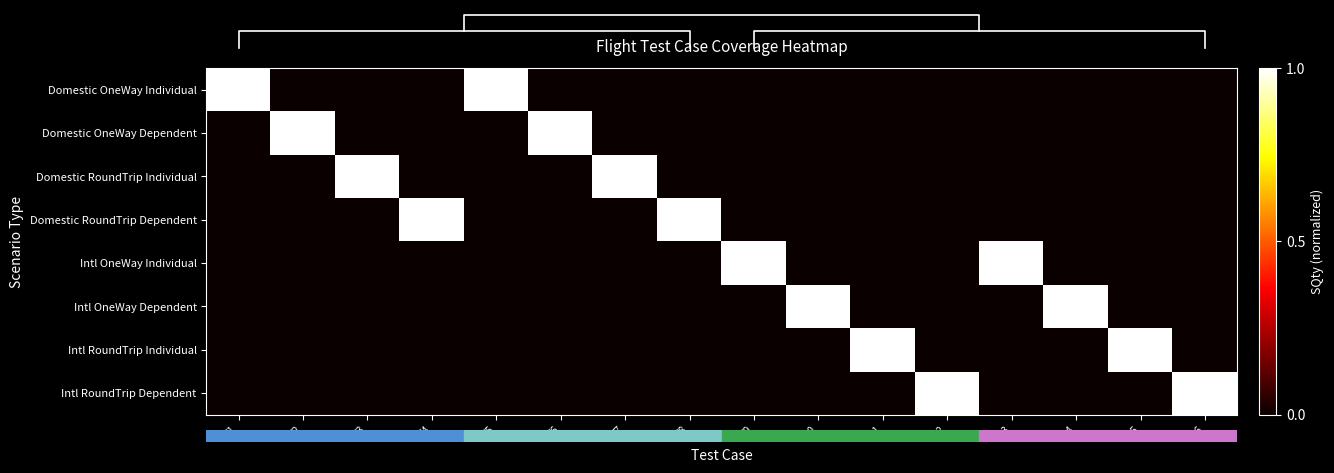

Reading left to right, what are all the values shown in this chart?

Domestic OneWay Individual: T1=1	T2=0	T3=0	T4=0	T5=1	T6=0	T7=0	T8=0	T9=0	T10=0	T11=0	T12=0	T13=0	T14=0	T15=0	T16=0
Domestic OneWay Dependent: T1=0	T2=1	T3=0	T4=0	T5=0	T6=1	T7=0	T8=0	T9=0	T10=0	T11=0	T12=0	T13=0	T14=0	T15=0	T16=0
Domestic RoundTrip Individual: T1=0	T2=0	T3=1	T4=0	T5=0	T6=0	T7=1	T8=0	T9=0	T10=0	T11=0	T12=0	T13=0	T14=0	T15=0	T16=0
Domestic RoundTrip Dependent: T1=0	T2=0	T3=0	T4=1	T5=0	T6=0	T7=0	T8=1	T9=0	T10=0	T11=0	T12=0	T13=0	T14=0	T15=0	T16=0
Intl OneWay Individual: T1=0	T2=0	T3=0	T4=0	T5=0	T6=0	T7=0	T8=0	T9=1	T10=0	T11=0	T12=0	T13=1	T14=0	T15=0	T16=0
Intl OneWay Dependent: T1=0	T2=0	T3=0	T4=0	T5=0	T6=0	T7=0	T8=0	T9=0	T10=1	T11=0	T12=0	T13=0	T14=1	T15=0	T16=0
Intl RoundTrip Individual: T1=0	T2=0	T3=0	T4=0	T5=0	T6=0	T7=0	T8=0	T9=0	T10=0	T11=1	T12=0	T13=0	T14=0	T15=1	T16=0
Intl RoundTrip Dependent: T1=0	T2=0	T3=0	T4=0	T5=0	T6=0	T7=0	T8=0	T9=0	T10=0	T11=0	T12=1	T13=0	T14=0	T15=0	T16=1